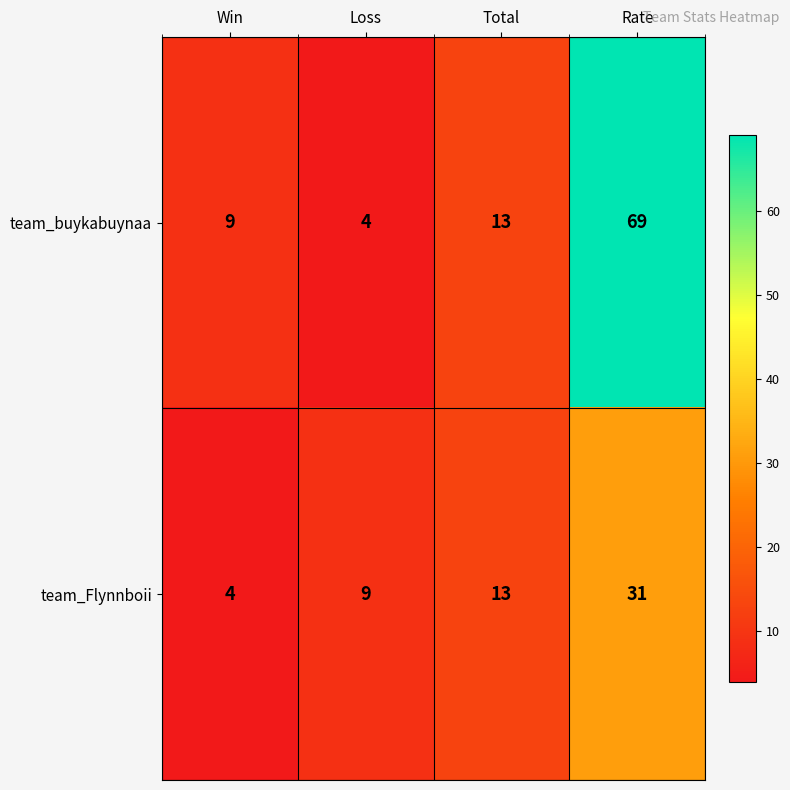

The team_Flynnboii series shows 9 at Loss. True or false?

True